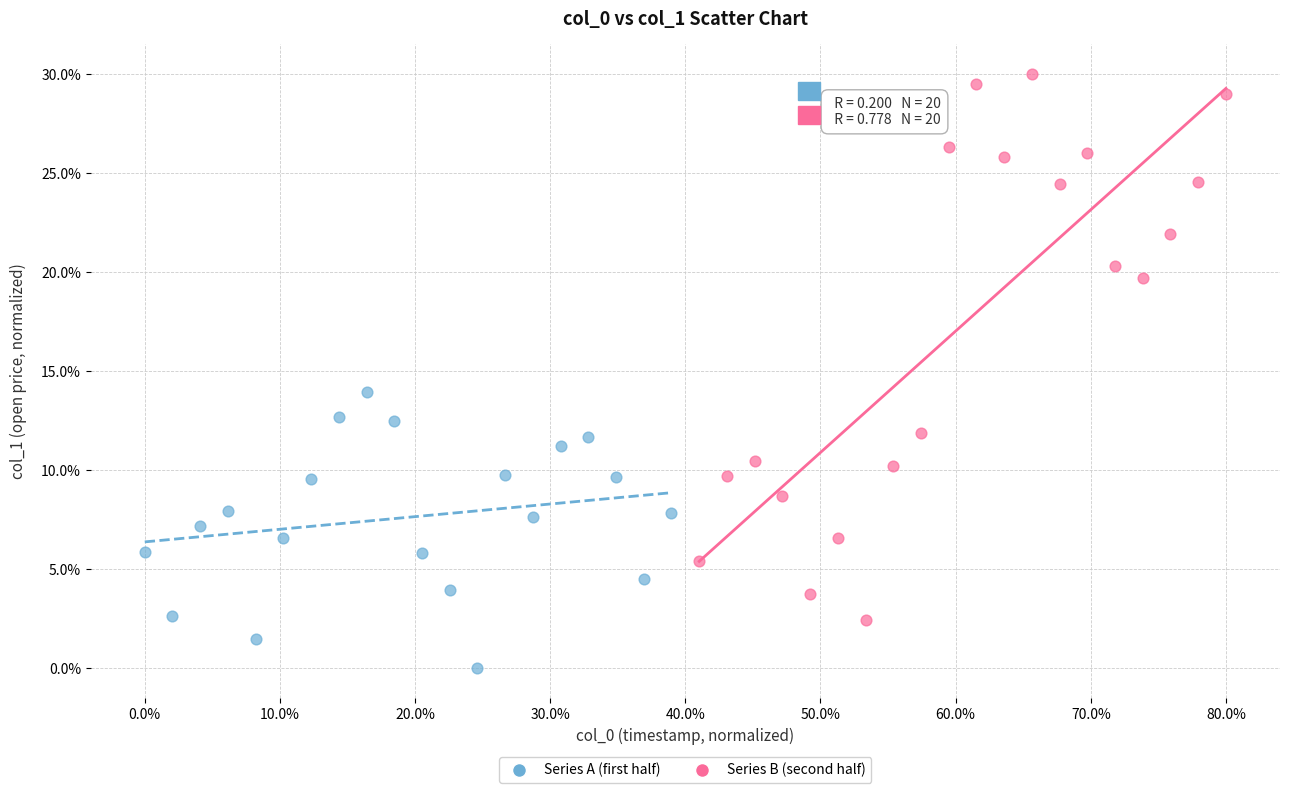

Which series has the widest spread of Y values?

Series B (second half)